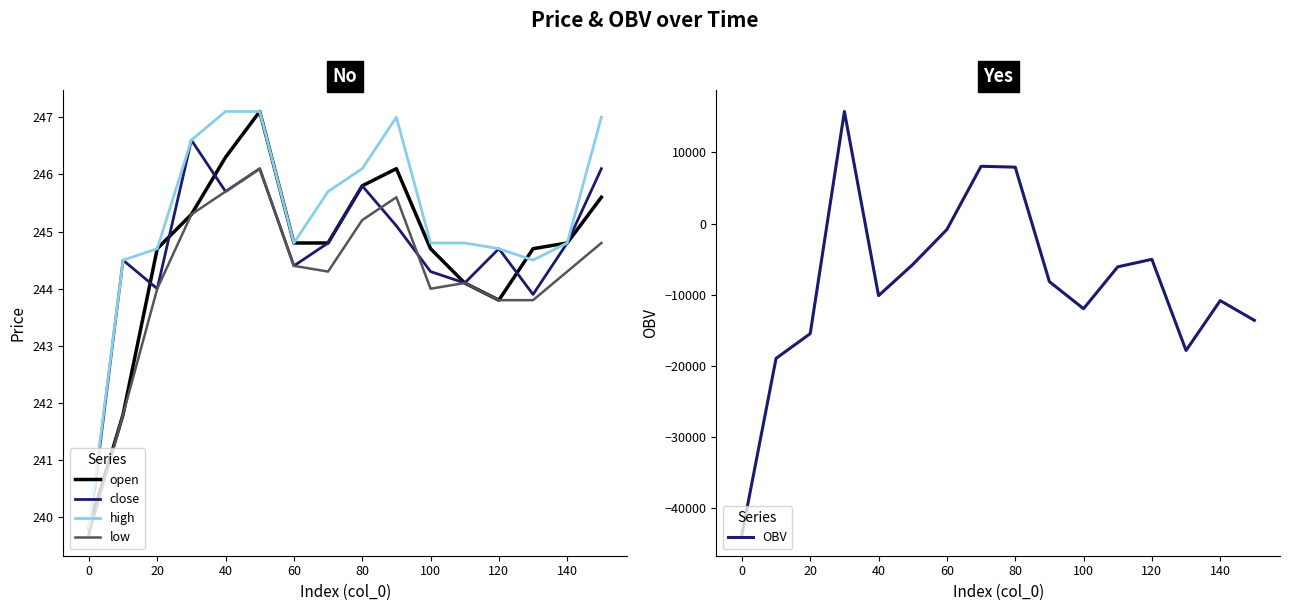

Which series has the largest range (max minus min)?

OBV